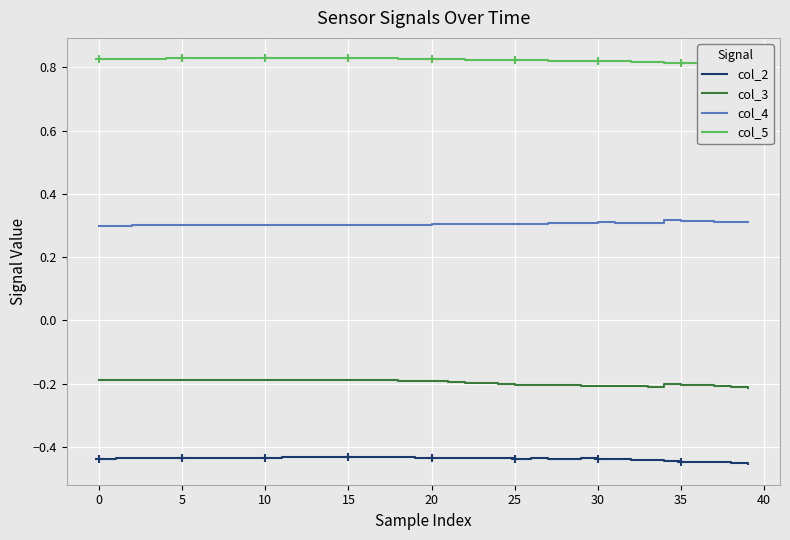

At which category is the sum across all series the highest?

16